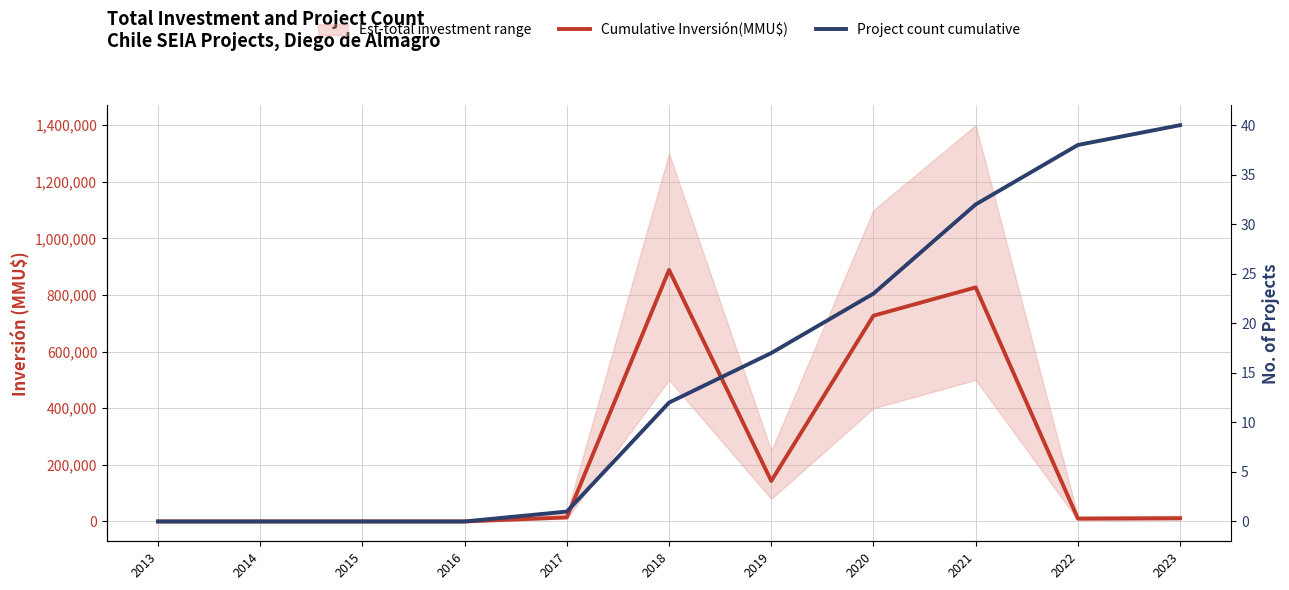

Where is Cumulative Inversión(MMU$) nearest to the value 444251?

2020